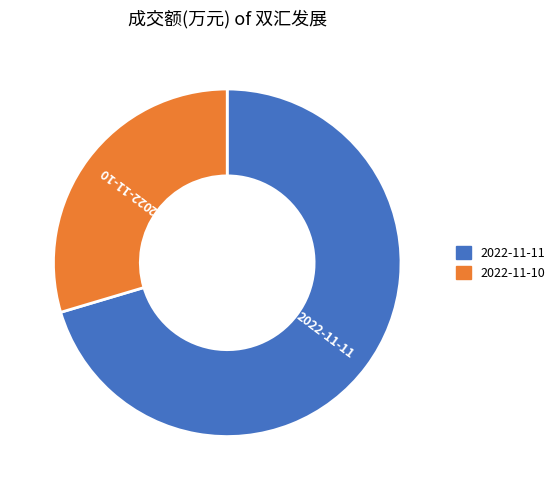

Which category has the smallest portion of the pie?

2022-11-10